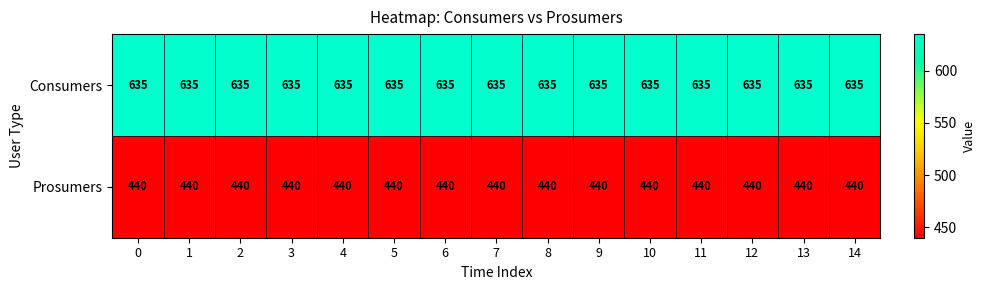

At how many categories does at least one series exceed 456?

15